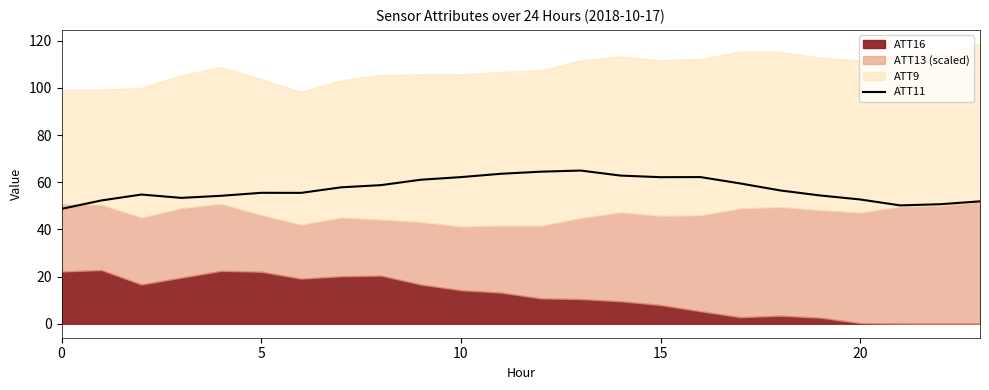

Is it true that the value at 23 is 51.9?

True